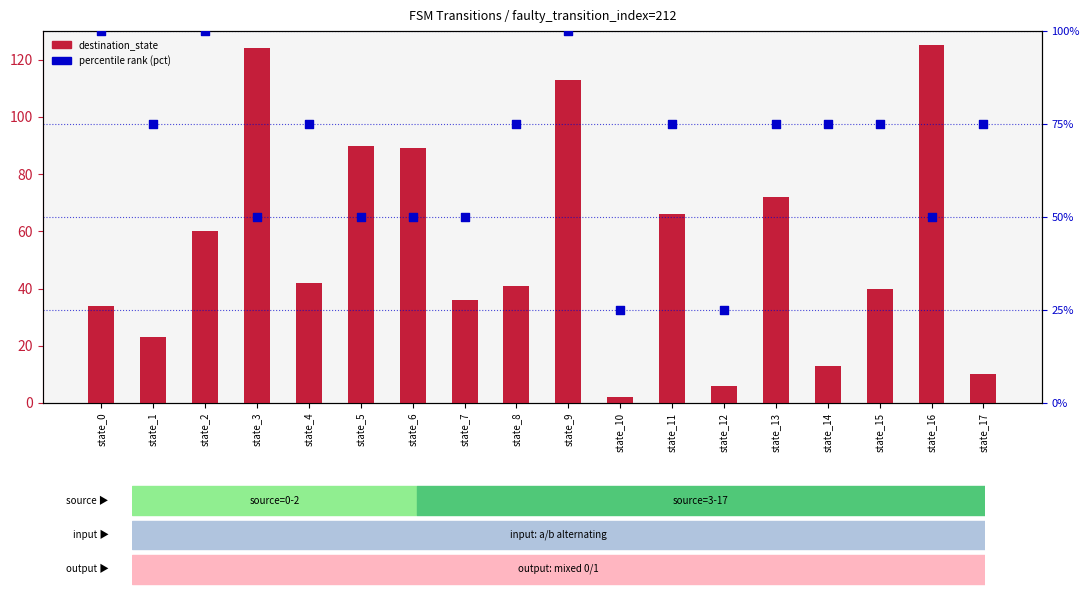

At how many categories does at least one series exceed 79?

7